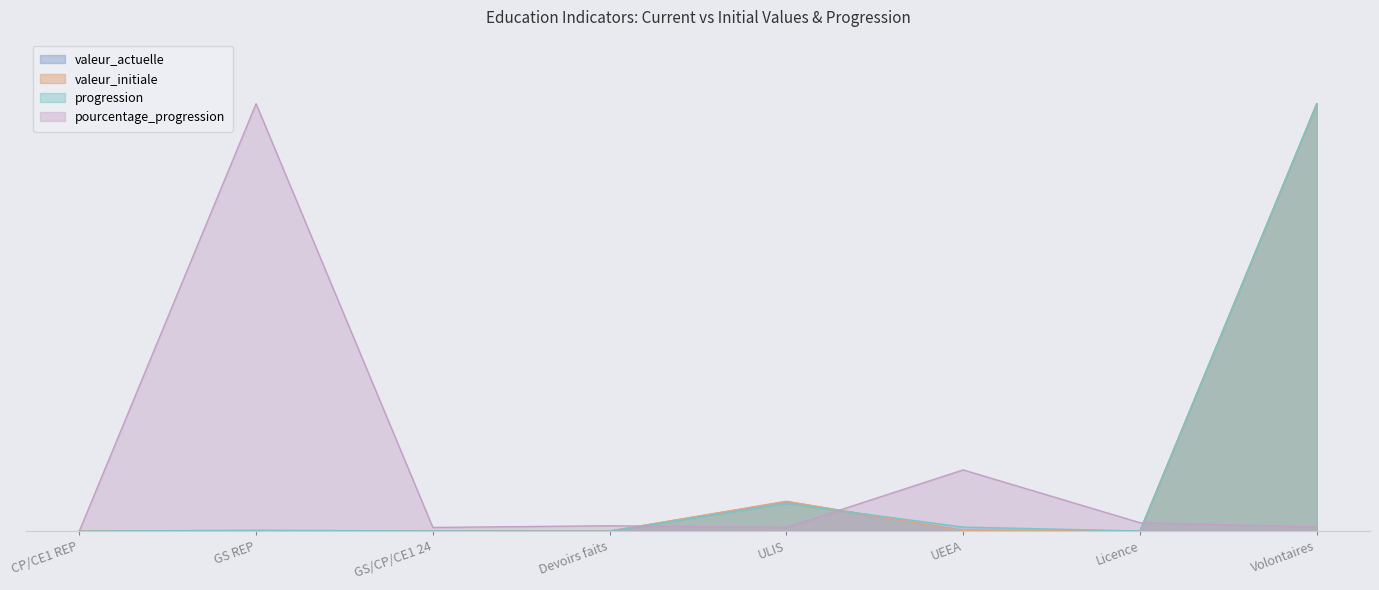

In valeur_actuelle, how many points are lower than both neighbors (excluding endpoints)?

3